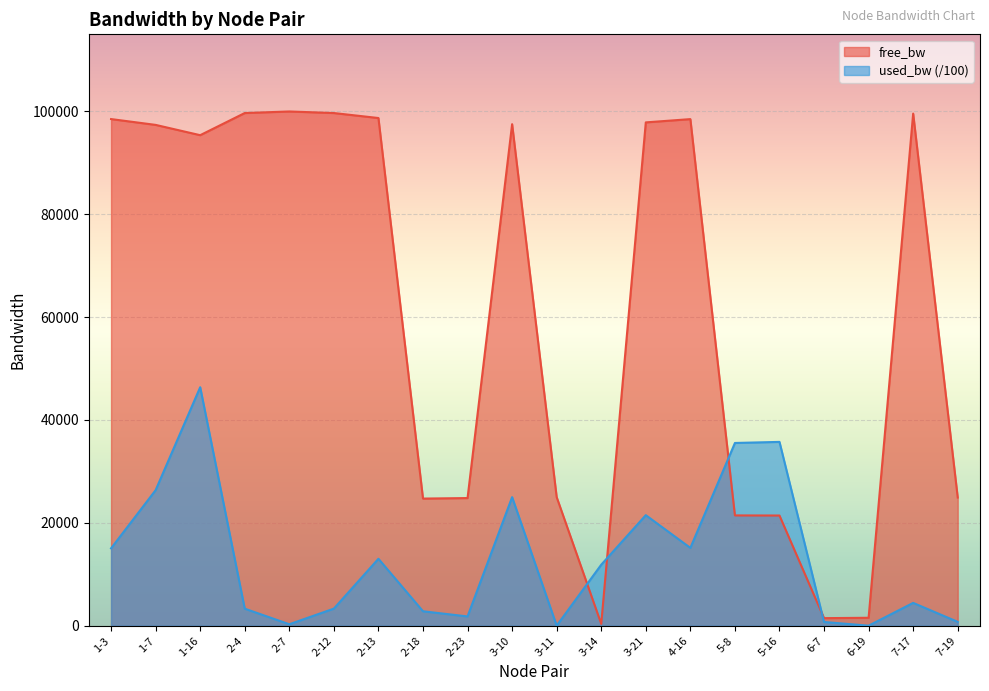

Which series ends up on top after the final intersection of free_bw and used_bw?

free_bw